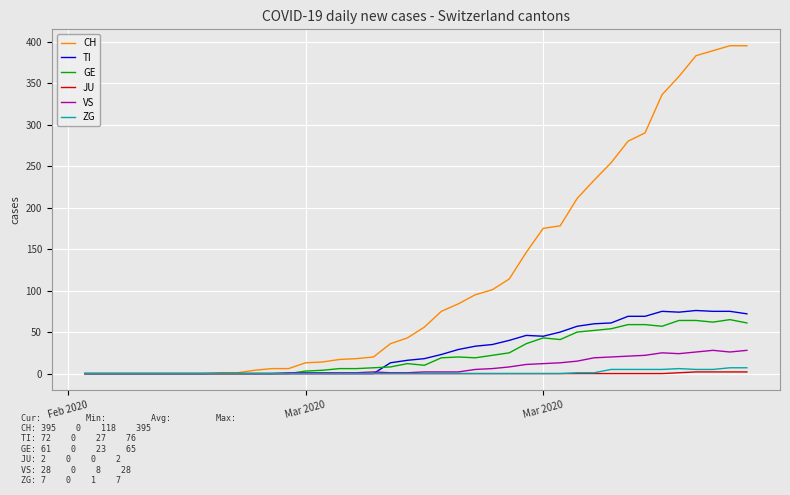

Which series has the largest range (max minus min)?

CH